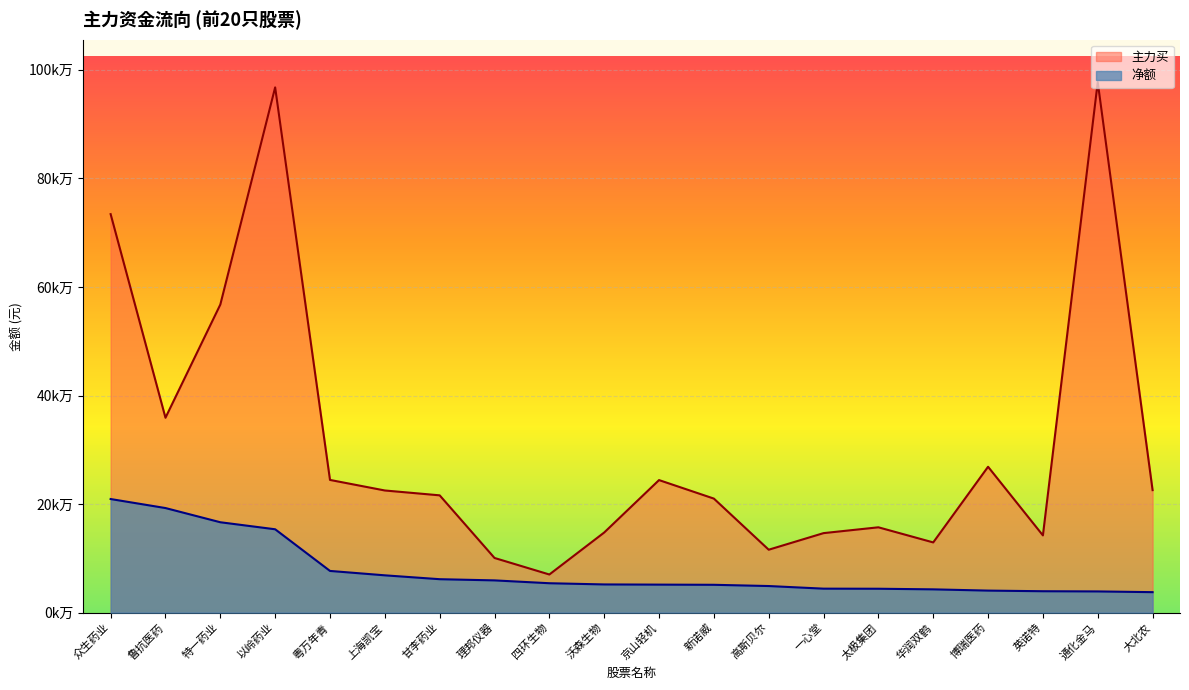

Reading left to right, transcribe all the data shown in this chart.

净额: 20.9	19.3	16.6	15.4	7.7	6.9	6.2	5.9	5.4	5.2	5.2	5.1	4.9	4.4	4.4	4.3	4.1	3.9	3.9	3.8
主力买: 73.4	35.9	56.8	96.8	24.4	22.5	21.6	10.1	7.0	14.8	24.4	21.0	11.6	14.6	15.7	12.9	26.9	14.2	97.7	22.6